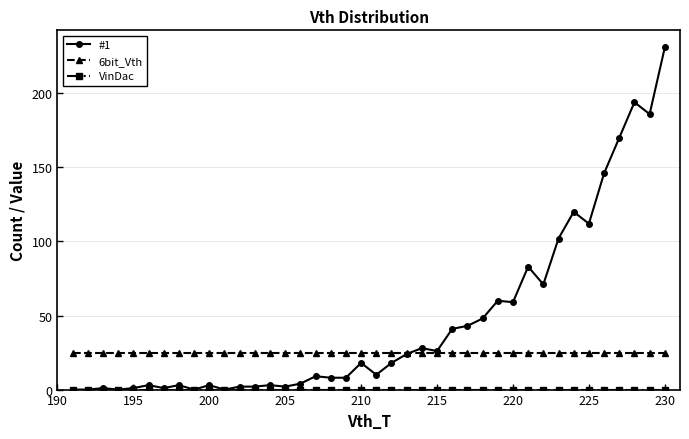

Which series has the widest spread of values?

#1